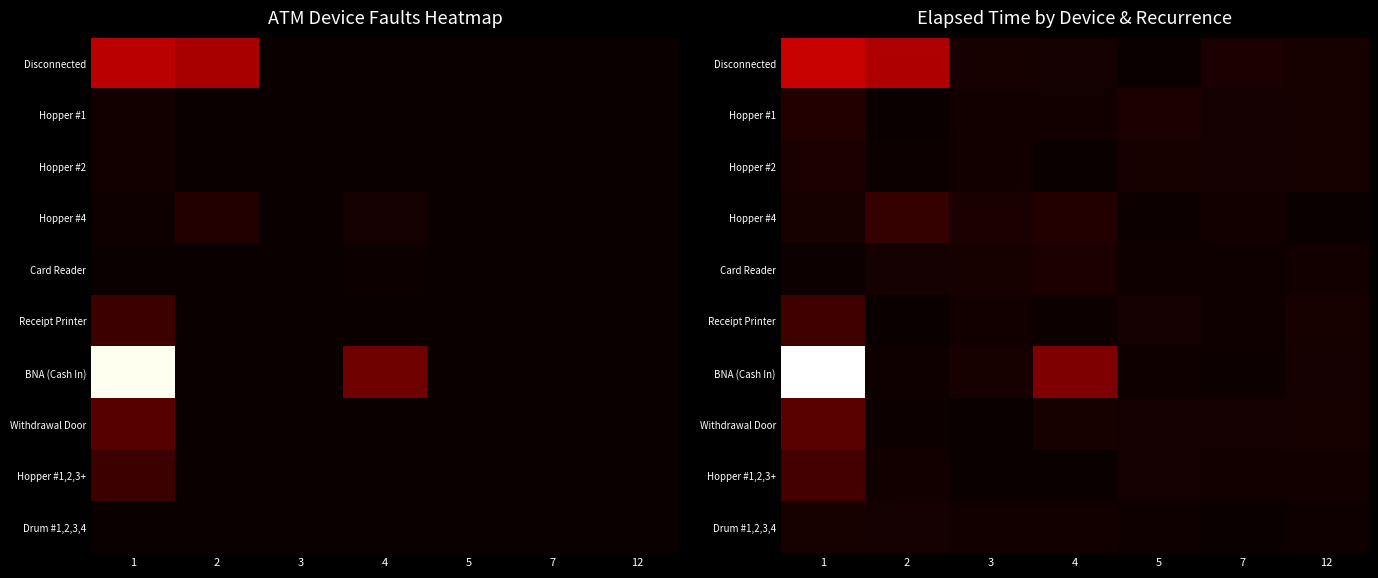

What is the maximum value shown in the chart?

11200.1